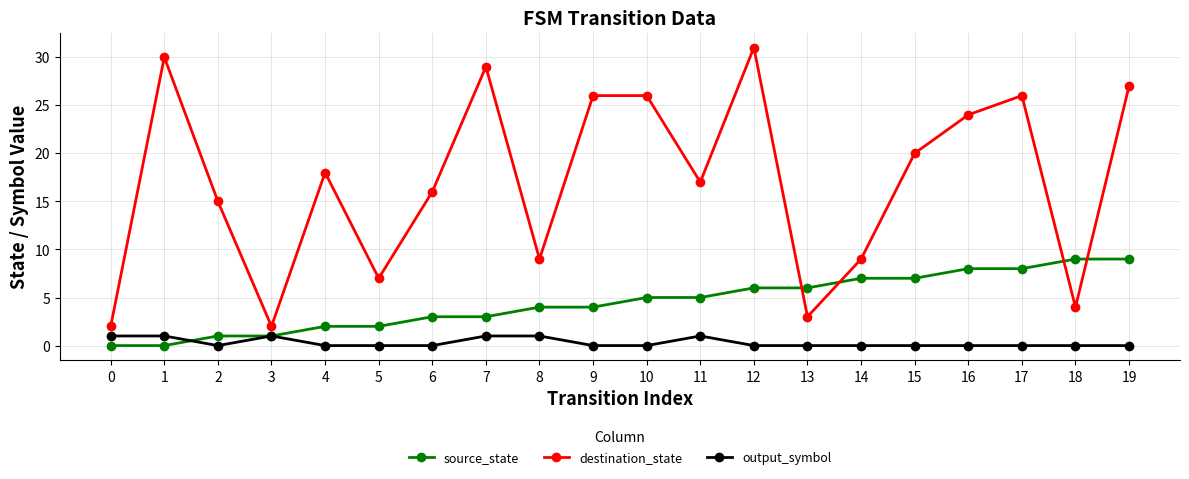

At how many categories does at least one series exceed 4?

18